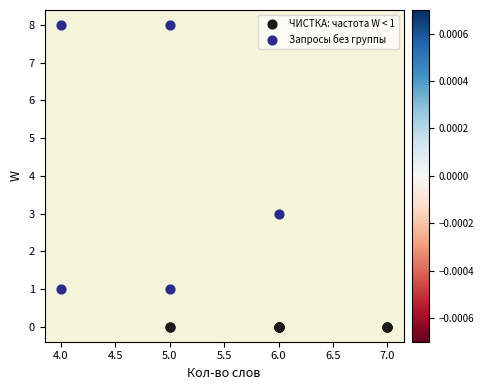

Which series reaches the minimum Y coordinate?

ЧИСТКА: частота W < 1